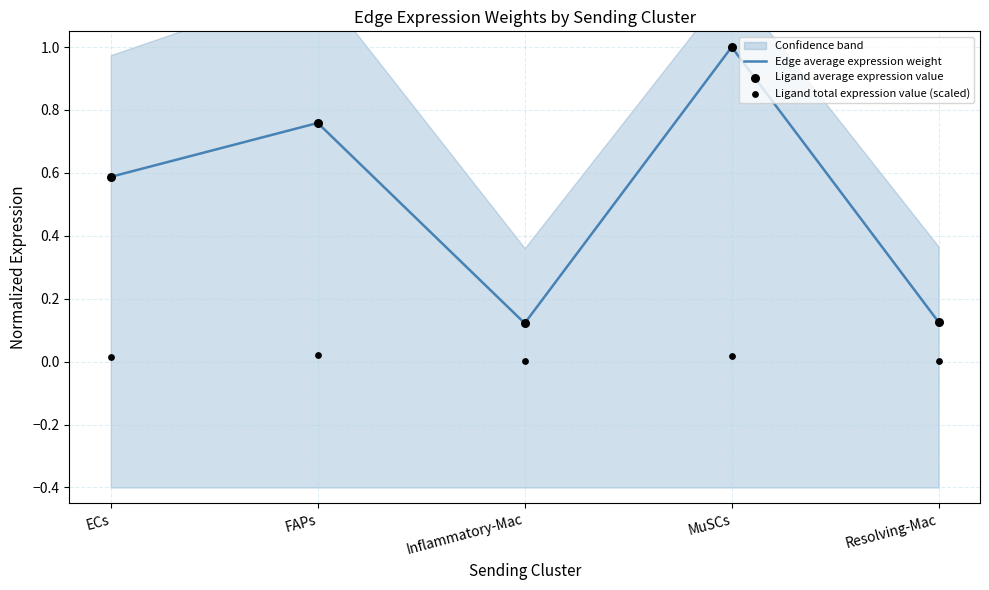

Which series has the largest total across all categories?

Ligand average expression value